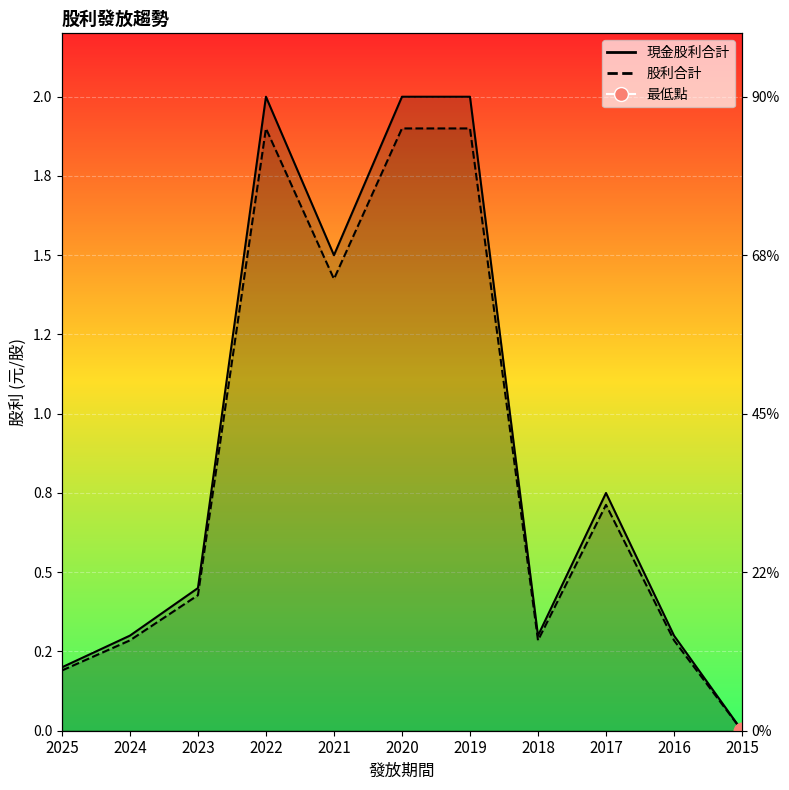

Count the number of data series in this chart.

2